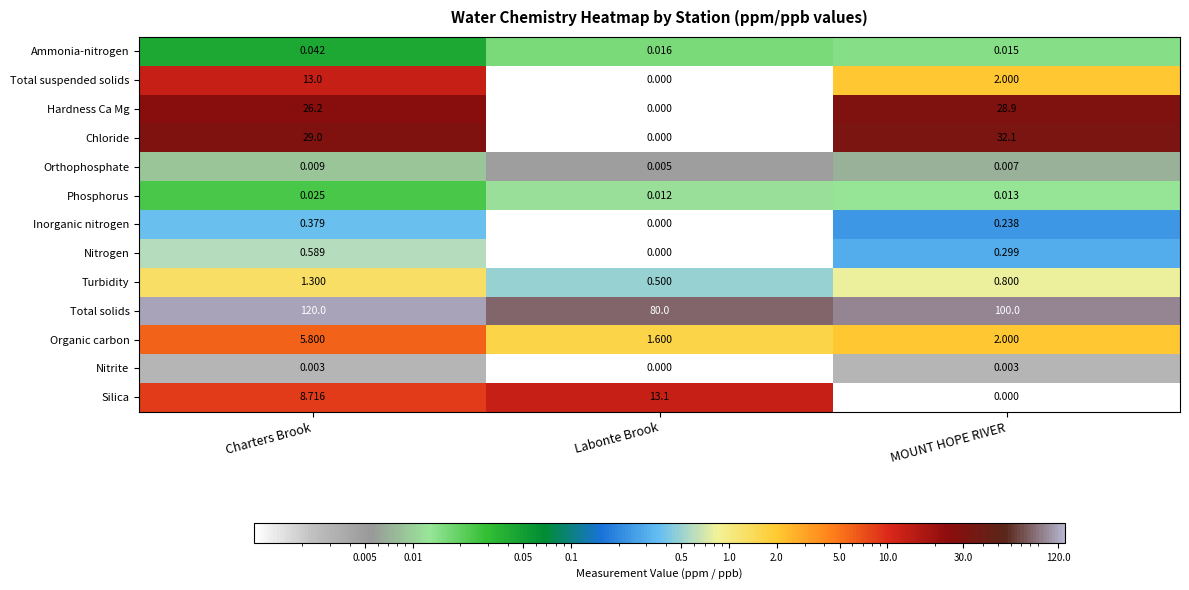

At which label does Total suspended solids reach its peak?

Charters Brook